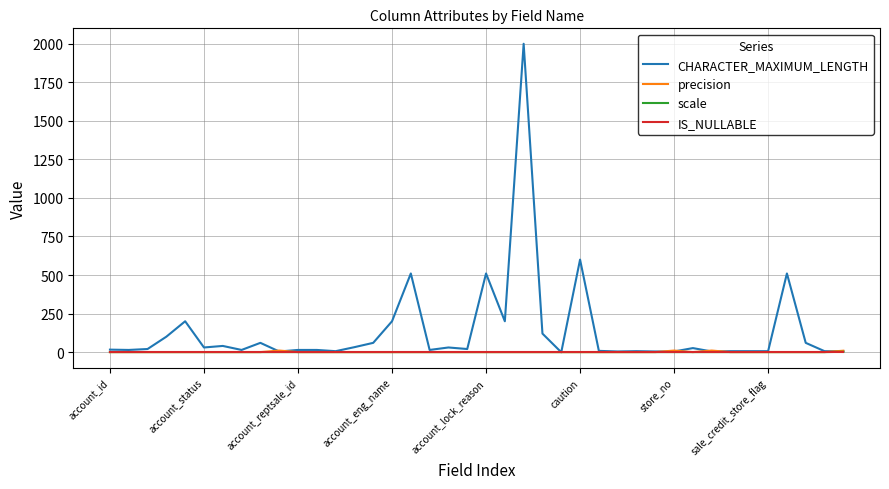

What is the difference between the maximum and minimum values in the precision series?

10